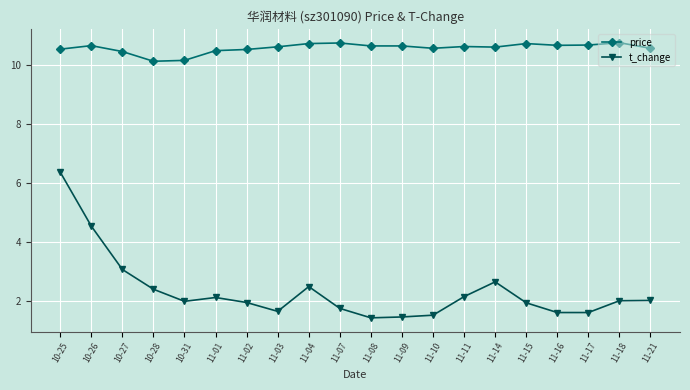

The value of price at 10-27 is 16.3. True or false?

False